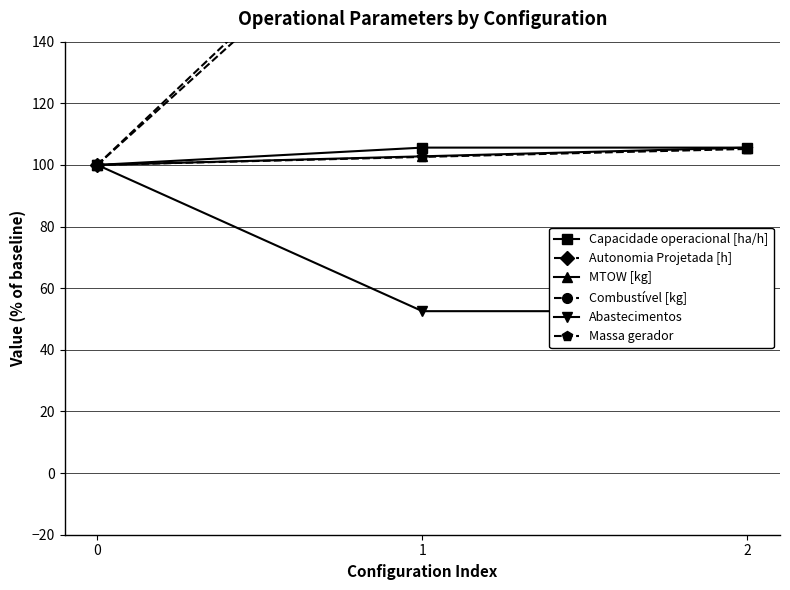

What is the minimum value shown in the chart?

52.5